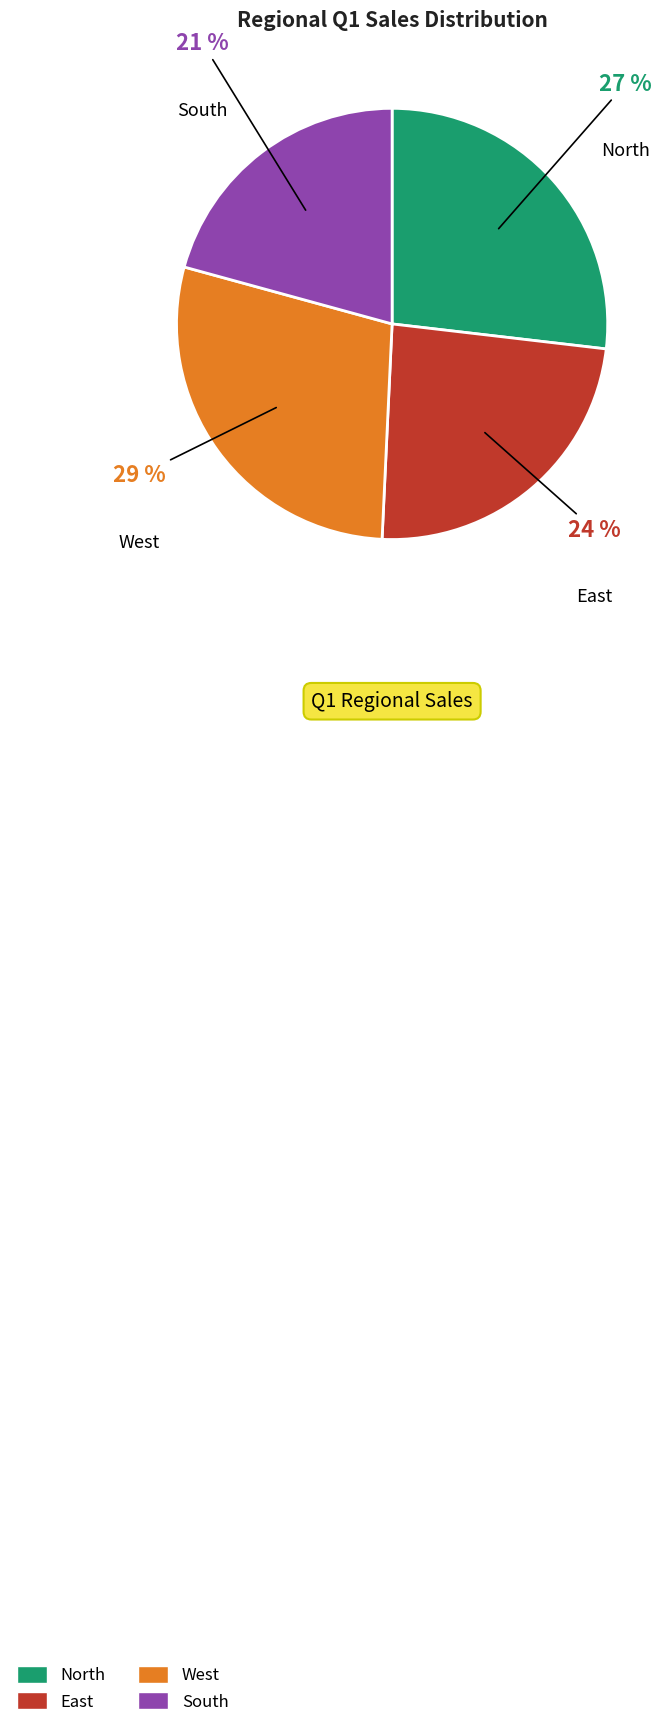

Rank the categories by value from lowest to highest.

South, East, North, West